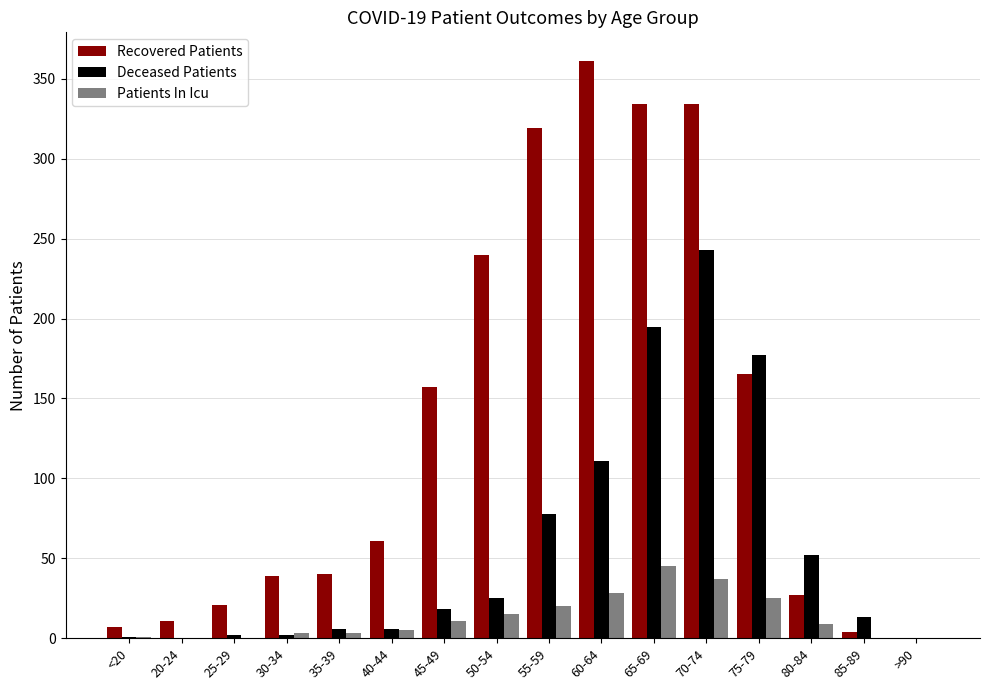

True or false: Patients In Icu has a value of 28 at 60-64.

True